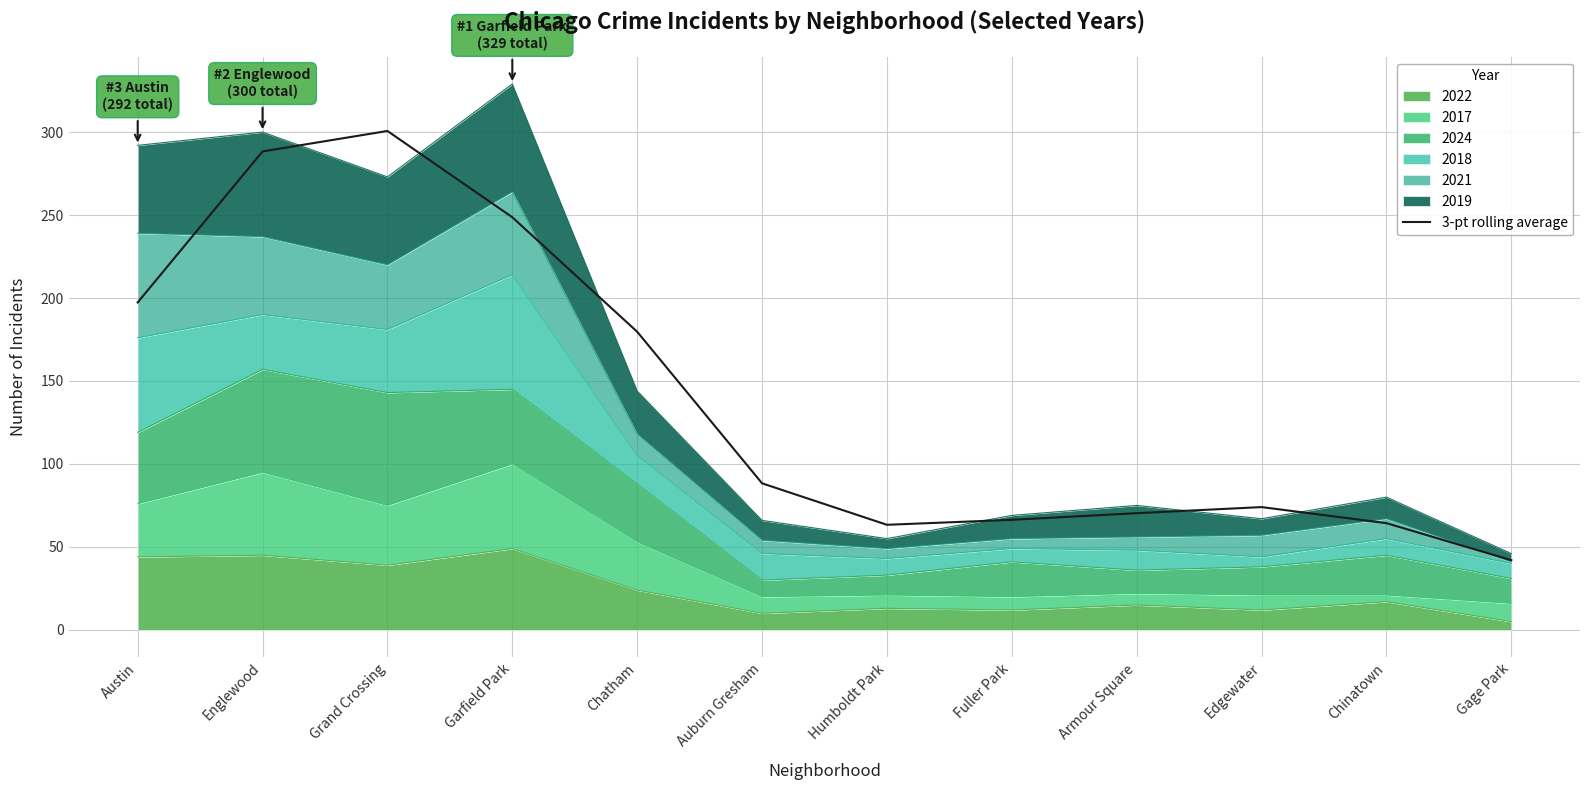

Which label corresponds to the smallest value in the chart?

Gage Park